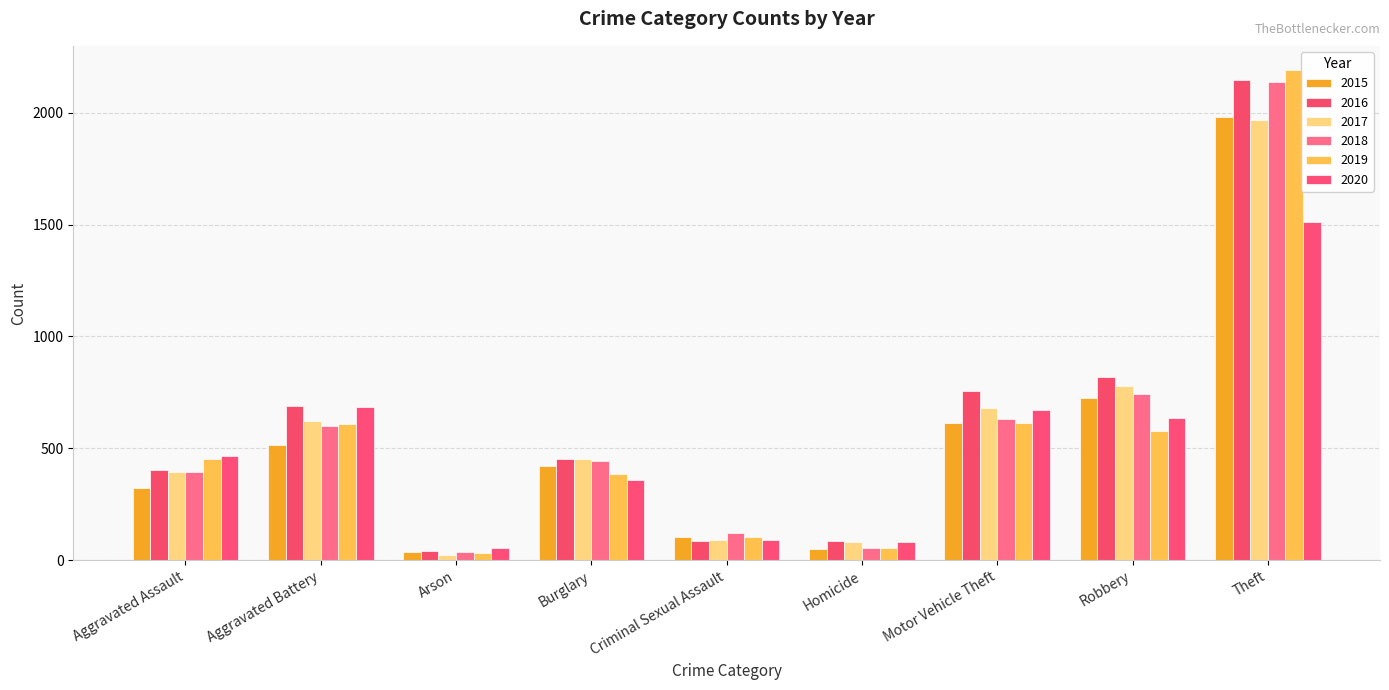

Where is 2015 nearest to the value 1008?

Robbery